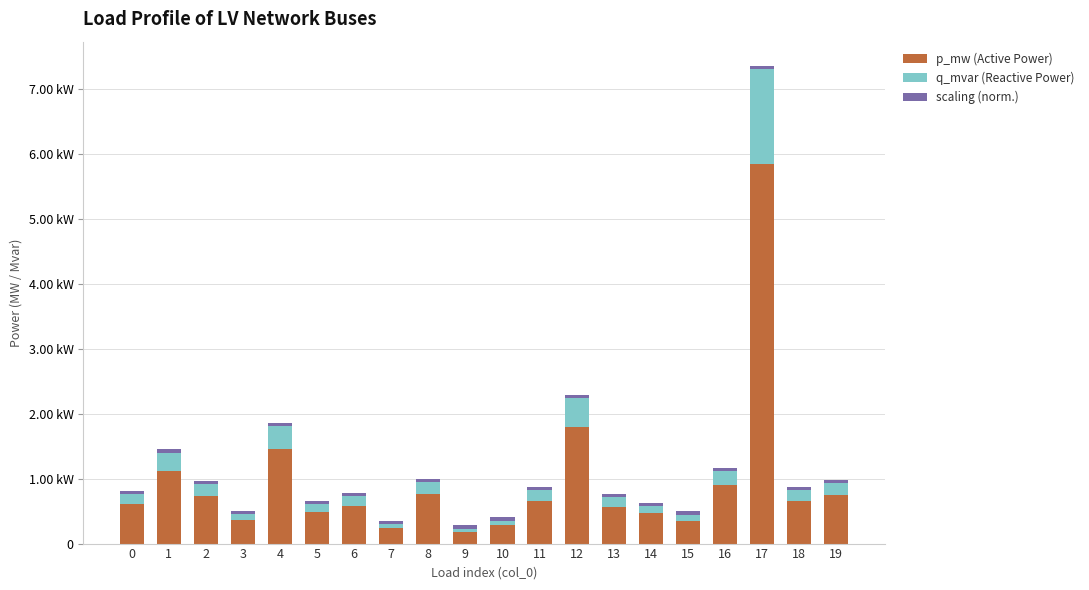

Are the bars grouped side by side (vs. stacked)?

No